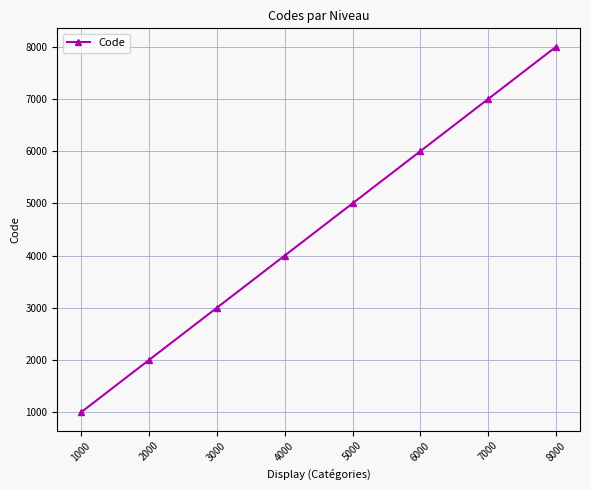

The value at 6000 is 4180. True or false?

False